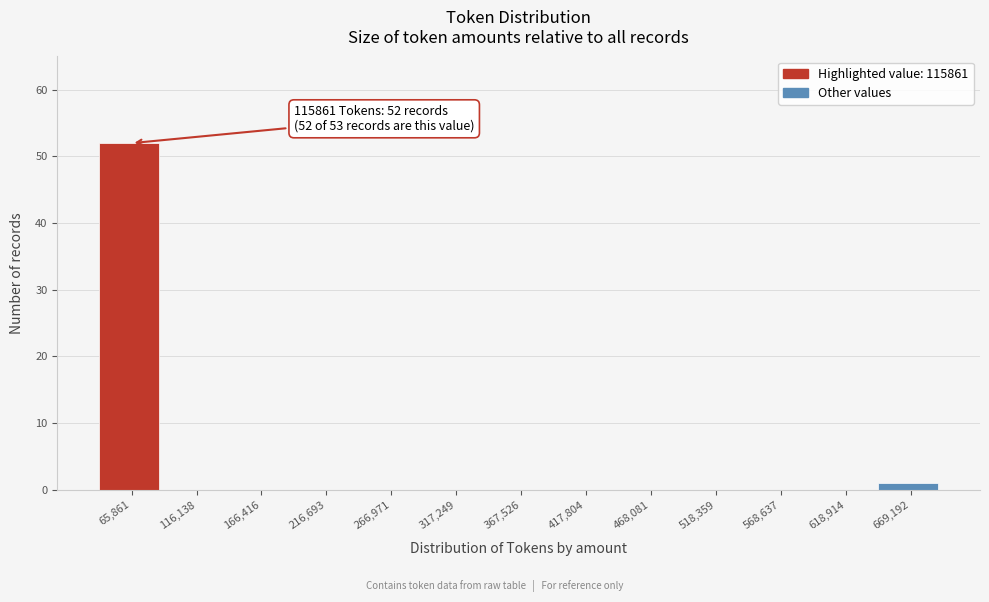

Reading left to right, what are all the values shown in this chart?

65,861=52	116,138=0	166,416=0	216,693=0	266,971=0	317,249=0	367,526=0	417,804=0	468,081=0	518,359=0	568,637=0	618,914=0	669,192=1